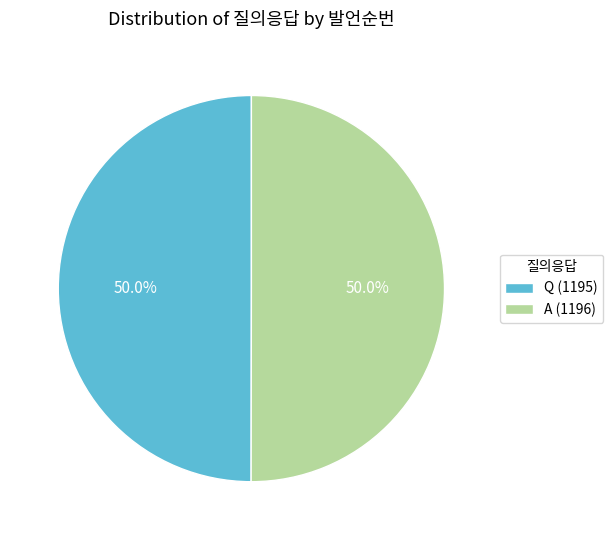

Count the number of slices in the pie.

2